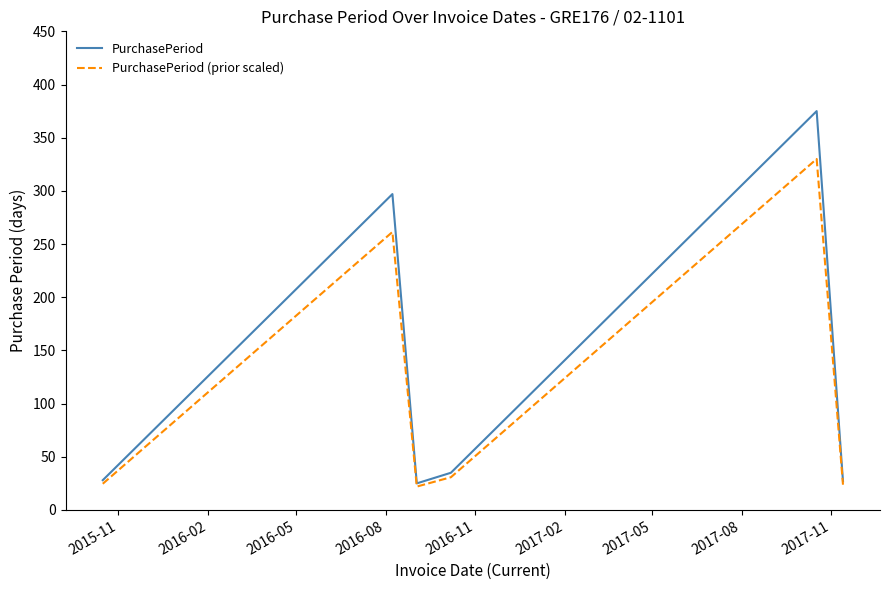

How many values in the PurchasePeriod (prior scaled) series exceed 30?

3